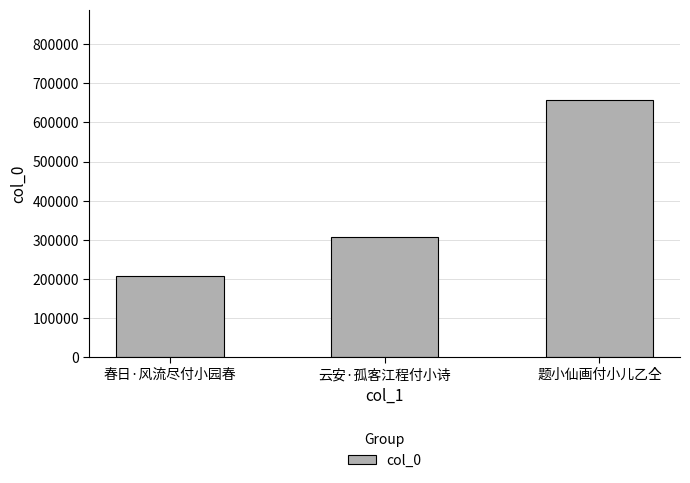

What is the change in value from 春日·风流尽付小园春 to 云安·孤客江程付小诗?

+99943